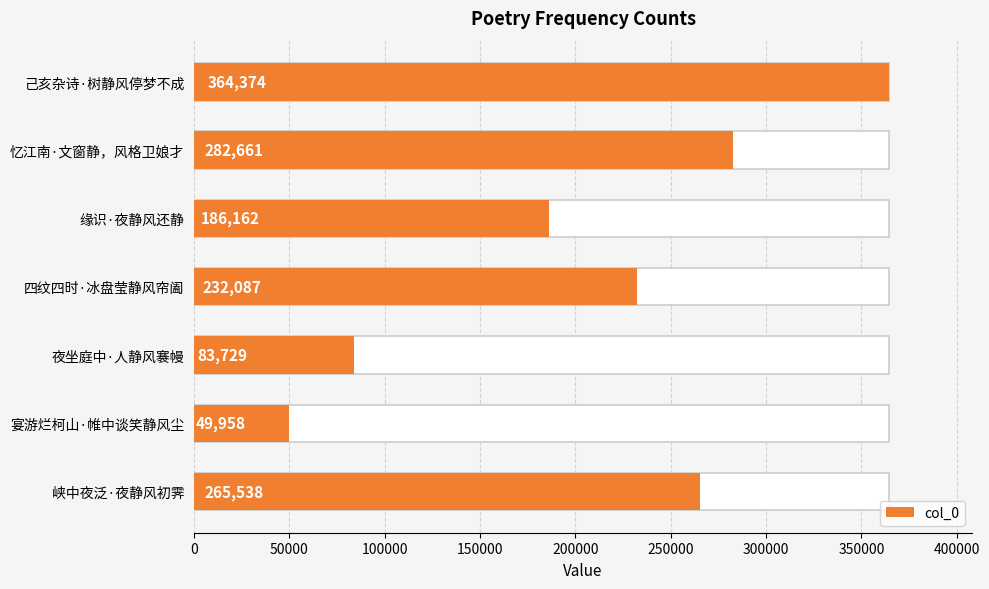

What is the difference between the second highest and minimum values?

232703